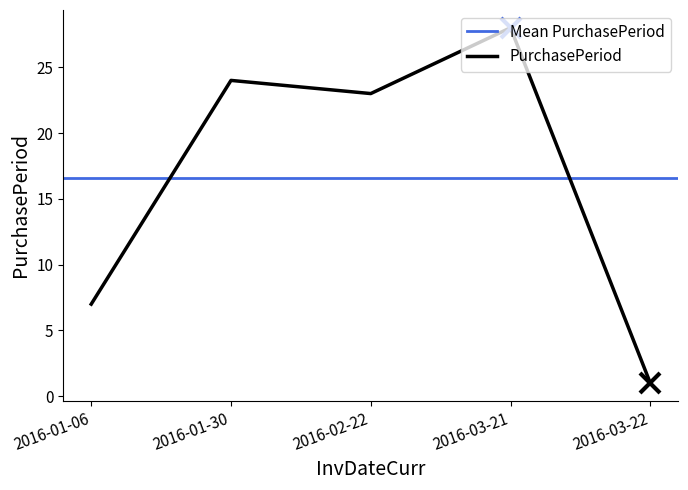

Where is the data nearest to the value 14?

2016-01-06